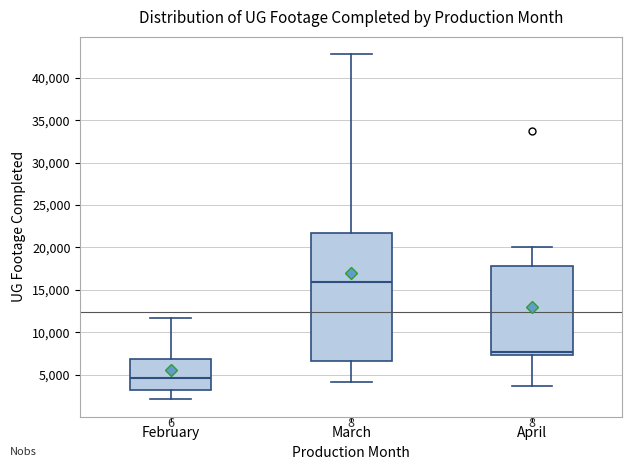

Reading left to right, transcribe this box plot: for each box, give where its median line is, the range the box spans, and where its two whiskers end, as read against the y-axis. The values are not printed on the chart, so give them approximately, as read against the axis.

February: median 4500, box 3000 to 7000, whiskers 2000 to 11500
March: median 16000, box 6500 to 21500, whiskers 4000 to 43000
April: median 7500 (just above the box's lower edge), box 7500 to 18000, whiskers 3500 to 20000